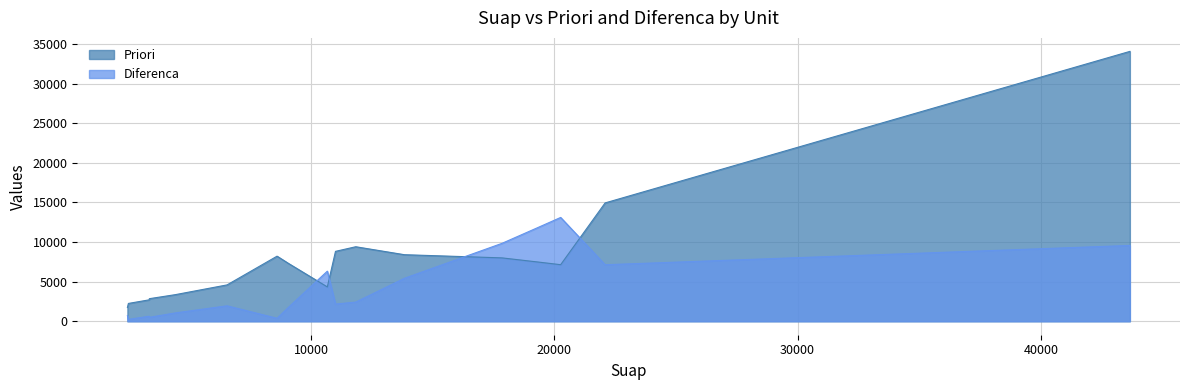

What is the difference between the maximum and second lowest values in the Diferenca series?

12739